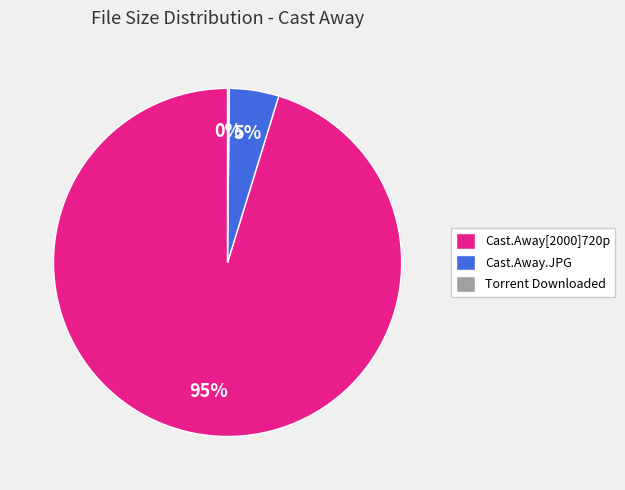

Is it true that Cast.Away[2000]720p is 95% of the pie?

True